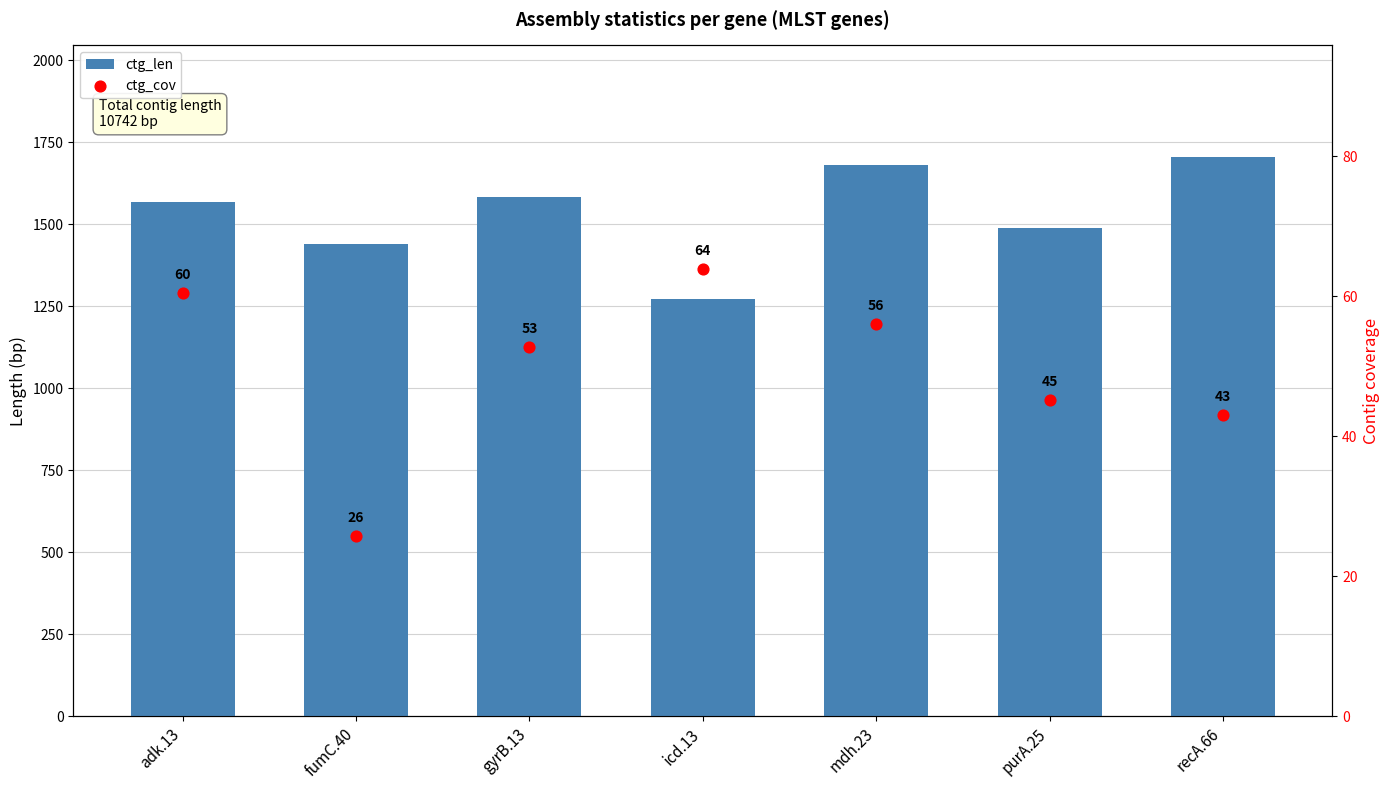

Is the value of ctg_len at mdh.23 greater than the value of ctg_cov at purA.25?

Yes